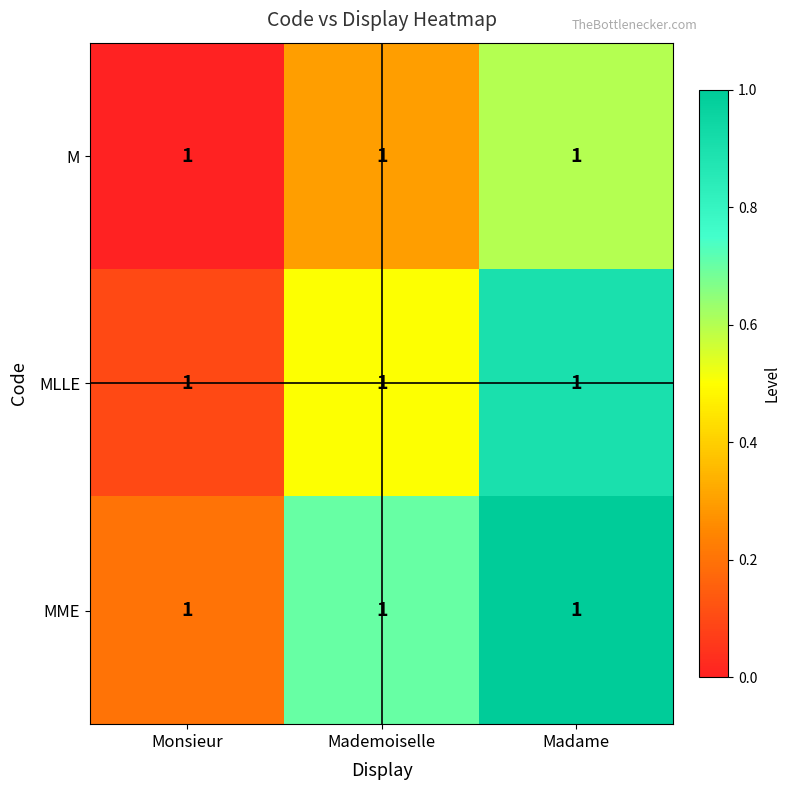

Reading left to right, transcribe all the data shown in this chart.

M: Monsieur=1.0	Mademoiselle=1.0	Madame=1.0
MLLE: Monsieur=1.0	Mademoiselle=1.0	Madame=1.0
MME: Monsieur=1.0	Mademoiselle=1.0	Madame=1.0